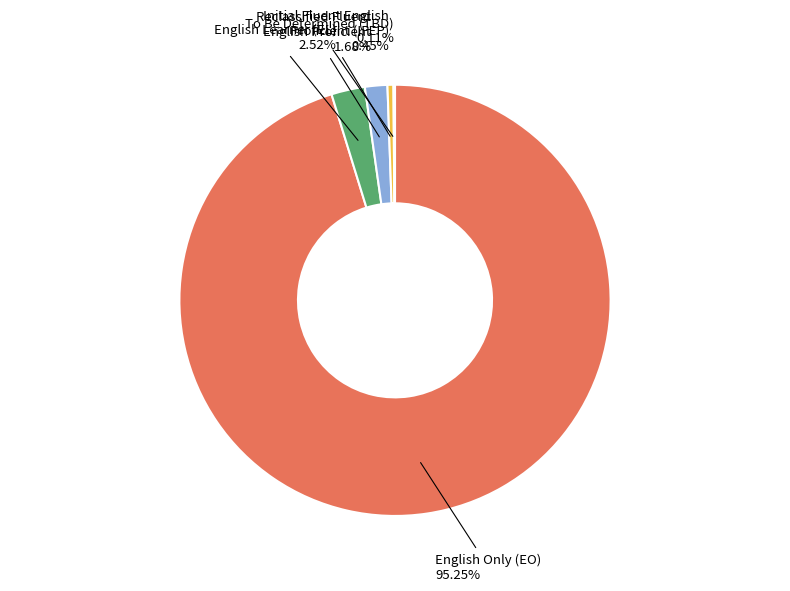

Which slice is the largest?

English Only (EO)